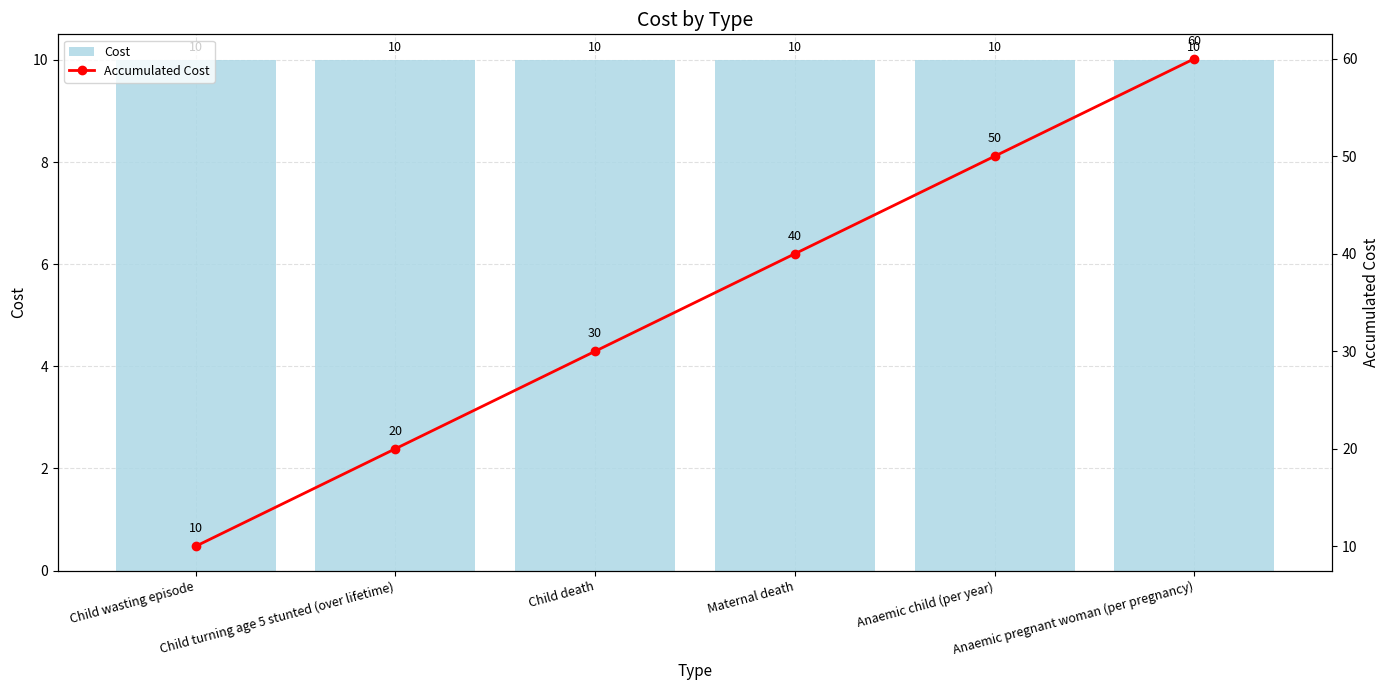

Reading left to right, extract all data points from this chart.

Cost: 10	10	10	10	10	10
Accumulated Cost: 10	20	30	40	50	60